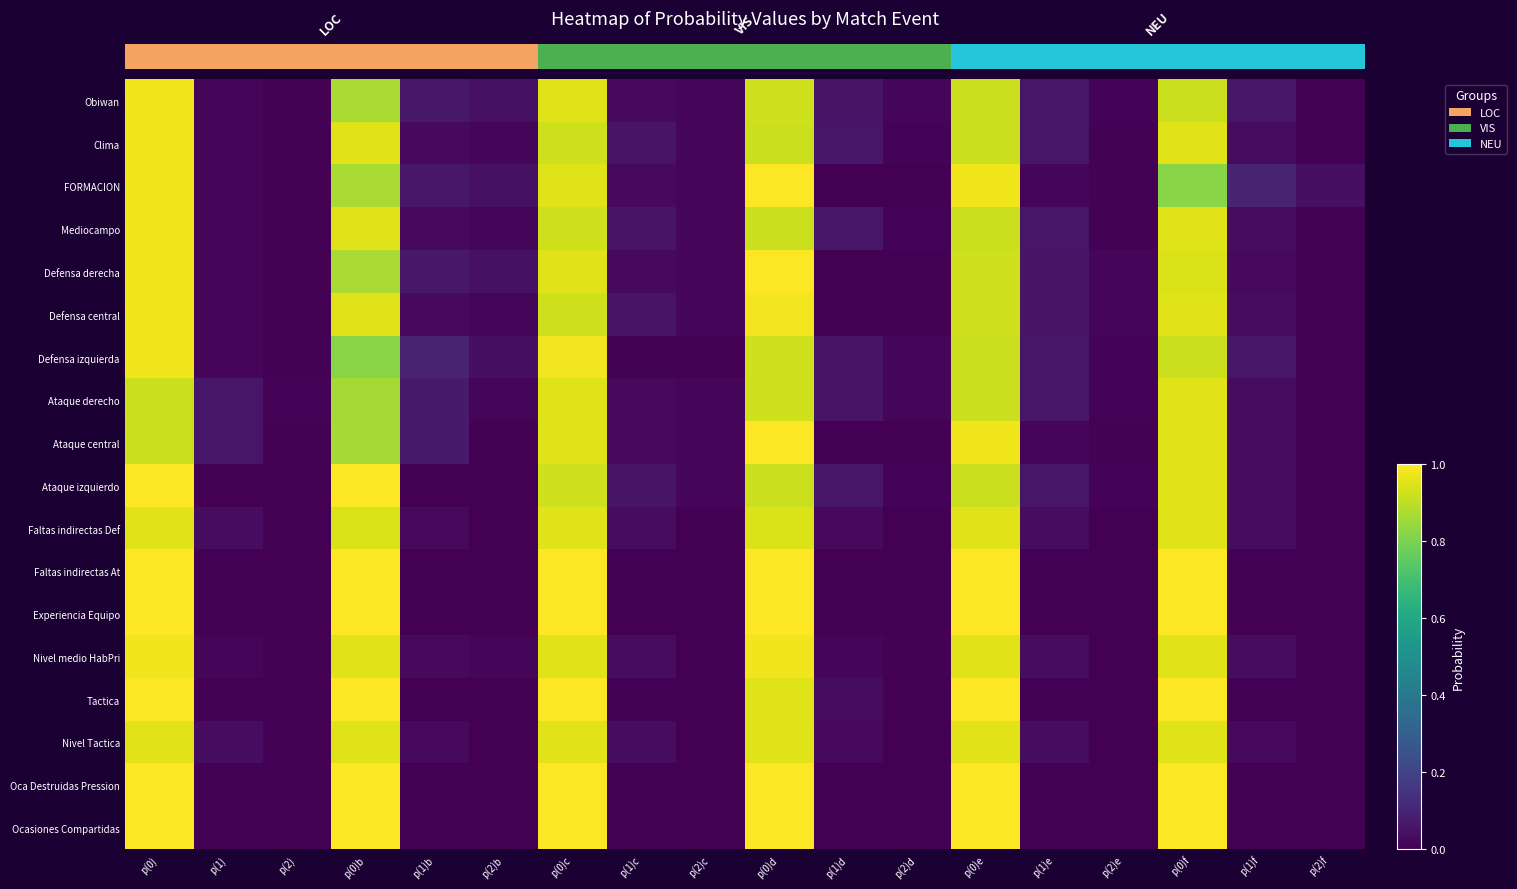

Reading left to right, extract all data points from this chart.

Obiwan: p(0)=1.0	p(1)=0.0	p(2)=0.0	p(0)b=0.9	p(1)b=0.1	p(2)b=0.0	p(0)c=0.9	p(1)c=0.0	p(2)c=0.0	p(0)d=0.9	p(1)d=0.1	p(2)d=0.0	p(0)e=0.9	p(1)e=0.1	p(2)e=0.0	p(0)f=0.9	p(1)f=0.1	p(2)f=0.0
Clima: p(0)=1.0	p(1)=0.0	p(2)=0.0	p(0)b=0.9	p(1)b=0.0	p(2)b=0.0	p(0)c=0.9	p(1)c=0.1	p(2)c=0.0	p(0)d=0.9	p(1)d=0.1	p(2)d=0.0	p(0)e=0.9	p(1)e=0.1	p(2)e=0.0	p(0)f=1.0	p(1)f=0.0	p(2)f=0.0
FORMACION: p(0)=1.0	p(1)=0.0	p(2)=0.0	p(0)b=0.9	p(1)b=0.1	p(2)b=0.0	p(0)c=0.9	p(1)c=0.0	p(2)c=0.0	p(0)d=1.0	p(1)d=0.0	p(2)d=0.0	p(0)e=1.0	p(1)e=0.0	p(2)e=0.0	p(0)f=0.8	p(1)f=0.1	p(2)f=0.0
Mediocampo: p(0)=1.0	p(1)=0.0	p(2)=0.0	p(0)b=0.9	p(1)b=0.0	p(2)b=0.0	p(0)c=0.9	p(1)c=0.1	p(2)c=0.0	p(0)d=0.9	p(1)d=0.1	p(2)d=0.0	p(0)e=0.9	p(1)e=0.1	p(2)e=0.0	p(0)f=1.0	p(1)f=0.0	p(2)f=0.0
Defensa derecha: p(0)=1.0	p(1)=0.0	p(2)=0.0	p(0)b=0.9	p(1)b=0.1	p(2)b=0.0	p(0)c=0.9	p(1)c=0.0	p(2)c=0.0	p(0)d=1.0	p(1)d=0.0	p(2)d=0.0	p(0)e=0.9	p(1)e=0.1	p(2)e=0.0	p(0)f=0.9	p(1)f=0.0	p(2)f=0.0
Defensa central: p(0)=1.0	p(1)=0.0	p(2)=0.0	p(0)b=0.9	p(1)b=0.0	p(2)b=0.0	p(0)c=0.9	p(1)c=0.1	p(2)c=0.0	p(0)d=1.0	p(1)d=0.0	p(2)d=0.0	p(0)e=0.9	p(1)e=0.1	p(2)e=0.0	p(0)f=1.0	p(1)f=0.0	p(2)f=0.0
Defensa izquierda: p(0)=1.0	p(1)=0.0	p(2)=0.0	p(0)b=0.8	p(1)b=0.1	p(2)b=0.0	p(0)c=1.0	p(1)c=0.0	p(2)c=0.0	p(0)d=0.9	p(1)d=0.1	p(2)d=0.0	p(0)e=0.9	p(1)e=0.1	p(2)e=0.0	p(0)f=0.9	p(1)f=0.1	p(2)f=0.0
Ataque derecho: p(0)=0.9	p(1)=0.1	p(2)=0.0	p(0)b=0.9	p(1)b=0.1	p(2)b=0.0	p(0)c=0.9	p(1)c=0.0	p(2)c=0.0	p(0)d=0.9	p(1)d=0.1	p(2)d=0.0	p(0)e=0.9	p(1)e=0.1	p(2)e=0.0	p(0)f=1.0	p(1)f=0.0	p(2)f=0.0
Ataque central: p(0)=0.9	p(1)=0.1	p(2)=0.0	p(0)b=0.9	p(1)b=0.1	p(2)b=0.0	p(0)c=0.9	p(1)c=0.0	p(2)c=0.0	p(0)d=1.0	p(1)d=0.0	p(2)d=0.0	p(0)e=1.0	p(1)e=0.0	p(2)e=0.0	p(0)f=1.0	p(1)f=0.0	p(2)f=0.0
Ataque izquierdo: p(0)=1.0	p(1)=0.0	p(2)=0.0	p(0)b=1.0	p(1)b=0.0	p(2)b=0.0	p(0)c=0.9	p(1)c=0.1	p(2)c=0.0	p(0)d=0.9	p(1)d=0.1	p(2)d=0.0	p(0)e=0.9	p(1)e=0.1	p(2)e=0.0	p(0)f=1.0	p(1)f=0.0	p(2)f=0.0
Faltas indirectas Def: p(0)=1.0	p(1)=0.0	p(2)=0.0	p(0)b=0.9	p(1)b=0.0	p(2)b=0.0	p(0)c=1.0	p(1)c=0.0	p(2)c=0.0	p(0)d=0.9	p(1)d=0.0	p(2)d=0.0	p(0)e=1.0	p(1)e=0.0	p(2)e=0.0	p(0)f=1.0	p(1)f=0.0	p(2)f=0.0
Faltas indirectas At: p(0)=1.0	p(1)=0.0	p(2)=0.0	p(0)b=1.0	p(1)b=0.0	p(2)b=0.0	p(0)c=1.0	p(1)c=0.0	p(2)c=0.0	p(0)d=1.0	p(1)d=0.0	p(2)d=0.0	p(0)e=1.0	p(1)e=0.0	p(2)e=0.0	p(0)f=1.0	p(1)f=0.0	p(2)f=0.0
Experiencia Equipo: p(0)=1.0	p(1)=0.0	p(2)=0.0	p(0)b=1.0	p(1)b=0.0	p(2)b=0.0	p(0)c=1.0	p(1)c=0.0	p(2)c=0.0	p(0)d=1.0	p(1)d=0.0	p(2)d=0.0	p(0)e=1.0	p(1)e=0.0	p(2)e=0.0	p(0)f=1.0	p(1)f=0.0	p(2)f=0.0
Nivel medio HabPri: p(0)=1.0	p(1)=0.0	p(2)=0.0	p(0)b=0.9	p(1)b=0.0	p(2)b=0.0	p(0)c=1.0	p(1)c=0.0	p(2)c=0.0	p(0)d=1.0	p(1)d=0.0	p(2)d=0.0	p(0)e=1.0	p(1)e=0.0	p(2)e=0.0	p(0)f=1.0	p(1)f=0.0	p(2)f=0.0
Tactica: p(0)=1.0	p(1)=0.0	p(2)=0.0	p(0)b=1.0	p(1)b=0.0	p(2)b=0.0	p(0)c=1.0	p(1)c=0.0	p(2)c=0.0	p(0)d=1.0	p(1)d=0.0	p(2)d=0.0	p(0)e=1.0	p(1)e=0.0	p(2)e=0.0	p(0)f=1.0	p(1)f=0.0	p(2)f=0.0
Nivel Tactica: p(0)=1.0	p(1)=0.0	p(2)=0.0	p(0)b=0.9	p(1)b=0.0	p(2)b=0.0	p(0)c=1.0	p(1)c=0.0	p(2)c=0.0	p(0)d=0.9	p(1)d=0.0	p(2)d=0.0	p(0)e=1.0	p(1)e=0.0	p(2)e=0.0	p(0)f=0.9	p(1)f=0.0	p(2)f=0.0
Oca Destruidas Pression: p(0)=1.0	p(1)=0.0	p(2)=0.0	p(0)b=1.0	p(1)b=0.0	p(2)b=0.0	p(0)c=1.0	p(1)c=0.0	p(2)c=0.0	p(0)d=1.0	p(1)d=0.0	p(2)d=0.0	p(0)e=1.0	p(1)e=0.0	p(2)e=0.0	p(0)f=1.0	p(1)f=0.0	p(2)f=0.0
Ocasiones Compartidas: p(0)=1.0	p(1)=0.0	p(2)=0.0	p(0)b=1.0	p(1)b=0.0	p(2)b=0.0	p(0)c=1.0	p(1)c=0.0	p(2)c=0.0	p(0)d=1.0	p(1)d=0.0	p(2)d=0.0	p(0)e=1.0	p(1)e=0.0	p(2)e=0.0	p(0)f=1.0	p(1)f=0.0	p(2)f=0.0